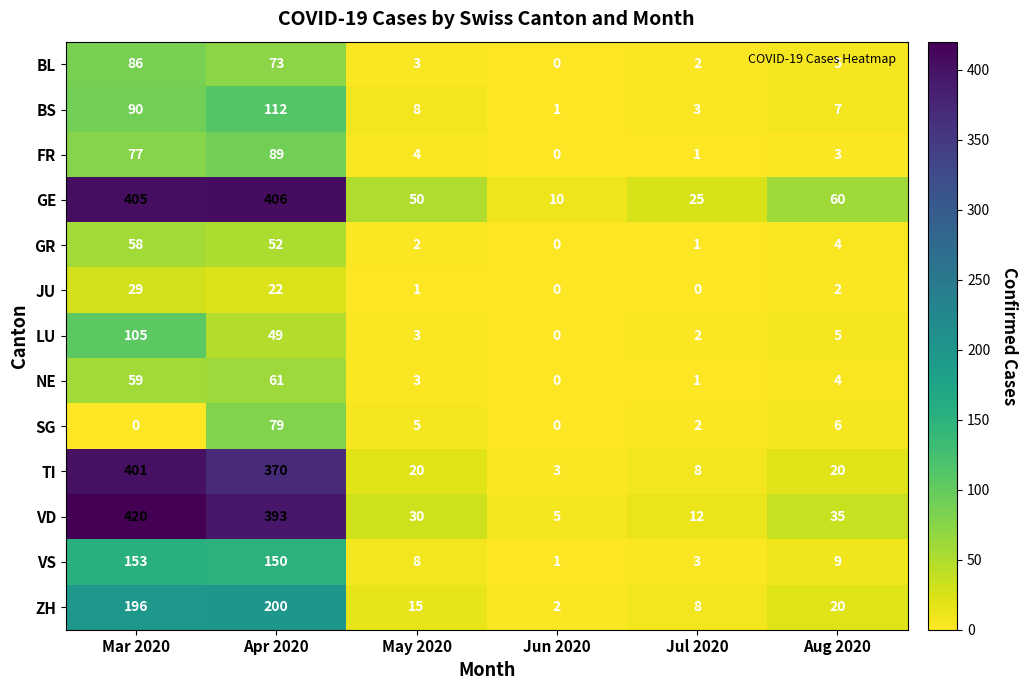

Rank the series by their maximum value, from highest to lowest.

VD, GE, TI, ZH, VS, BS, LU, FR, BL, SG, NE, GR, JU